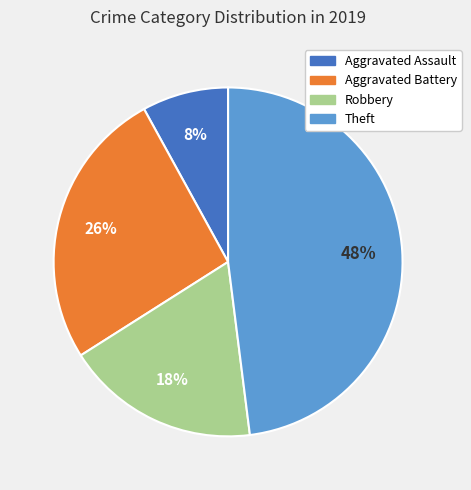

Is there any slice that represents more than half of the pie?

No